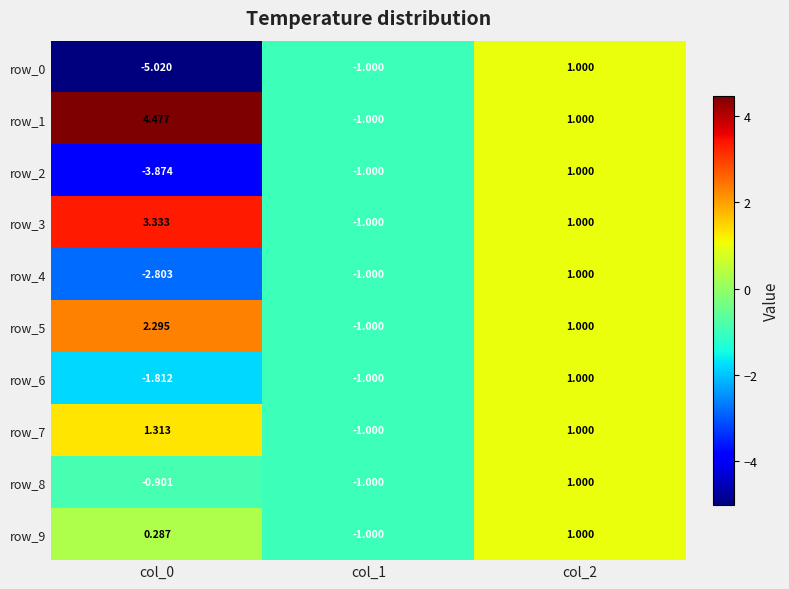

What is the average value of the row_7 series?

0.4